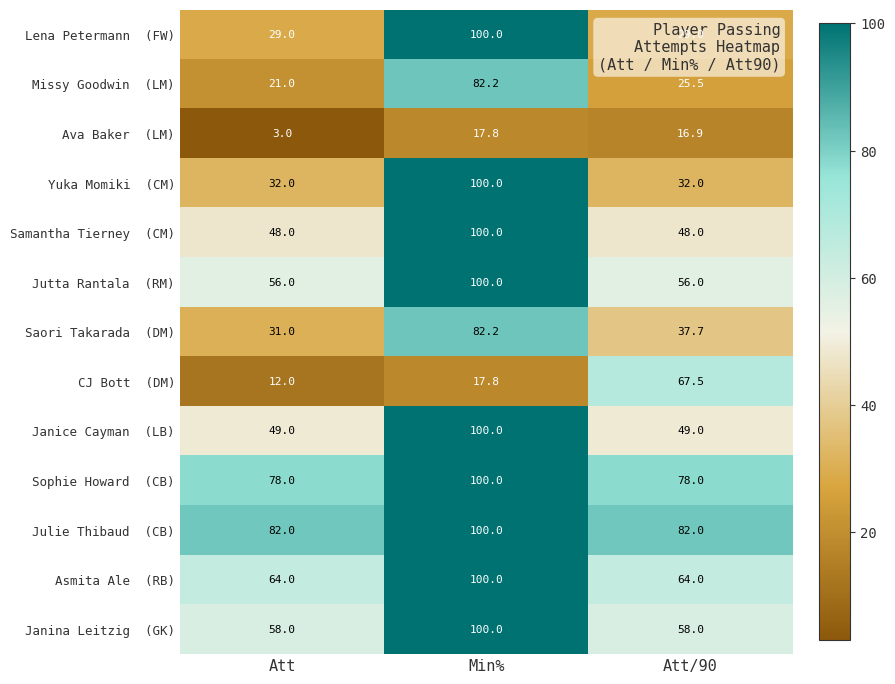

What is the spread (max minus min) of values at Att?

79.0